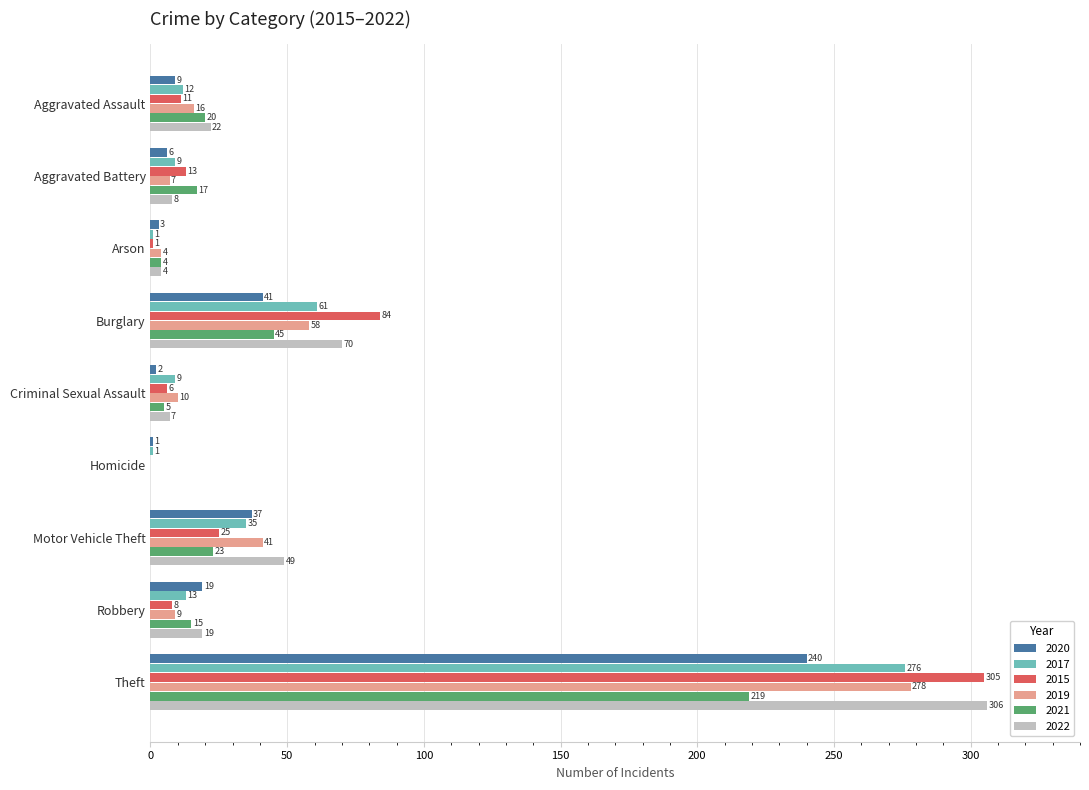

What is the total value across all series at Homicide?

2